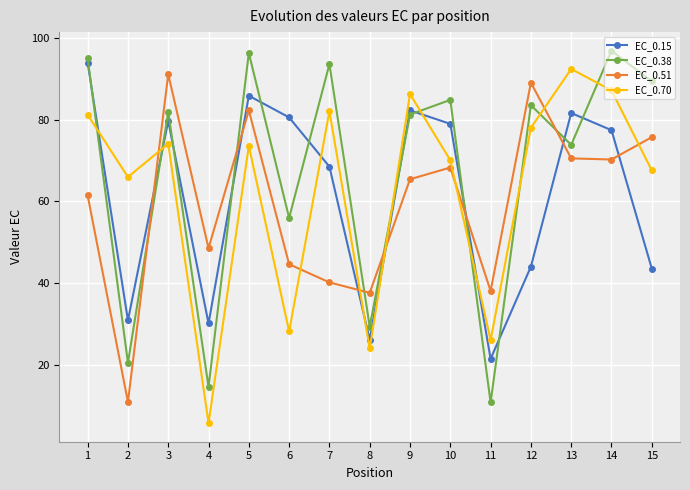

Count the number of data series in this chart.

4